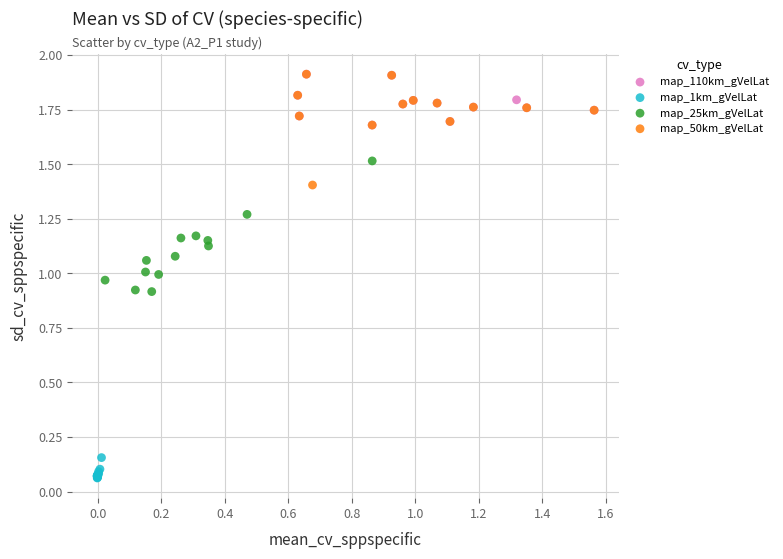

Which series has the widest spread of Y values?

map_25km_gVelLat